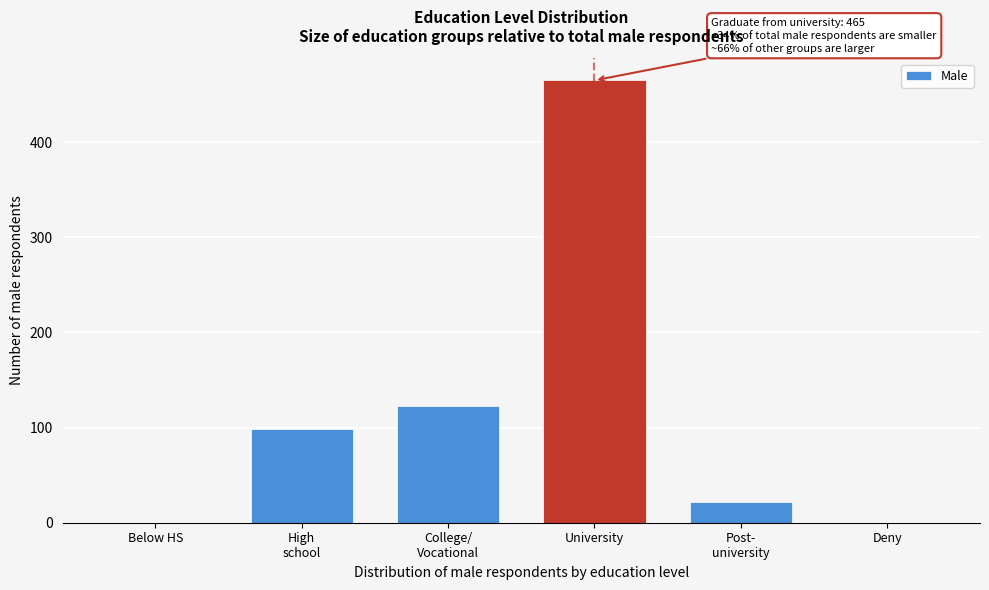

Which category has the highest value across all series?

University